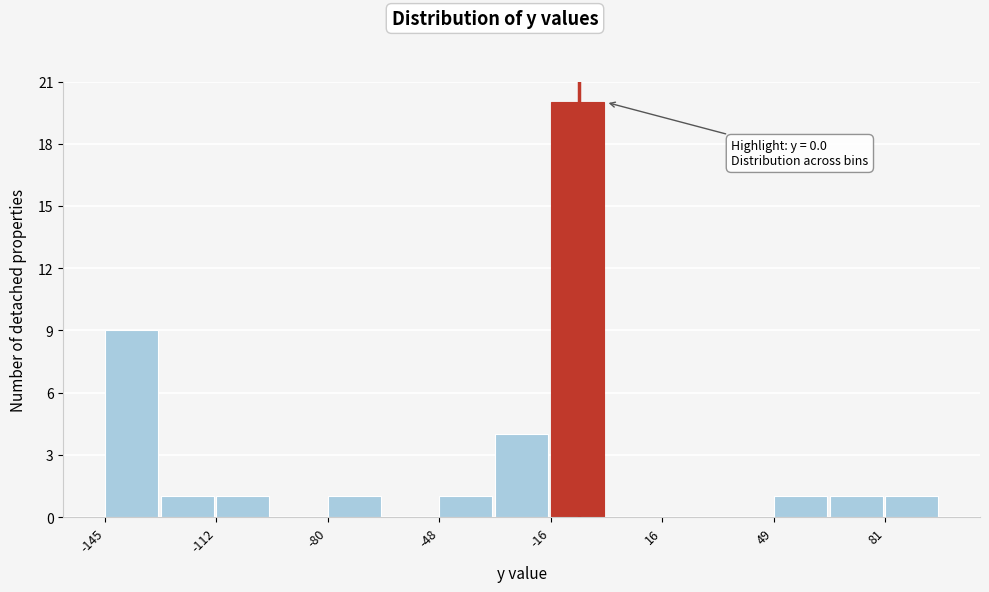

Around what value on the x-axis is the tallest bar? Give the approximate position of its centre, as read against the axis.

-10